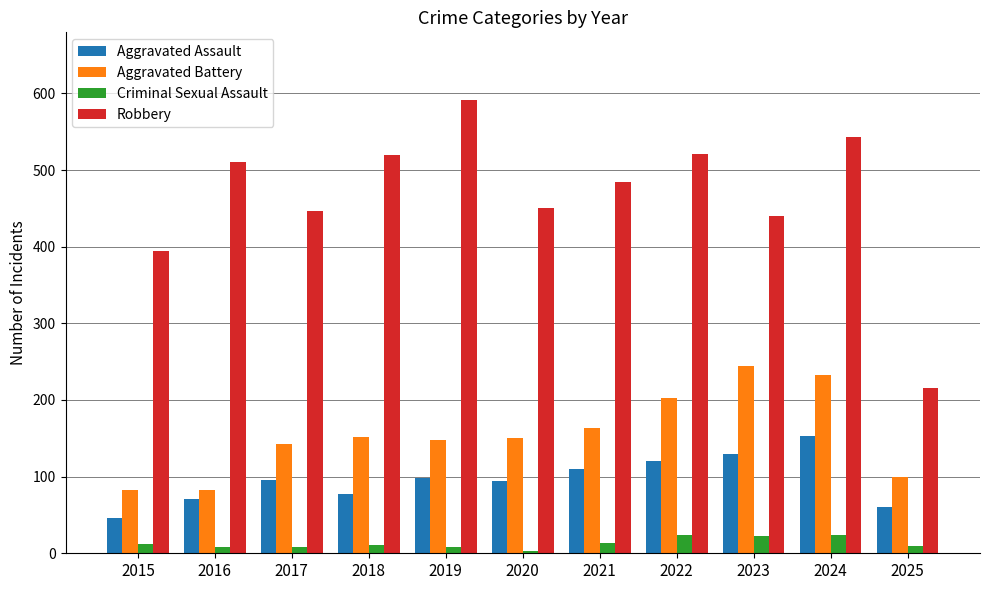

Which series has the largest total across all categories?

Robbery